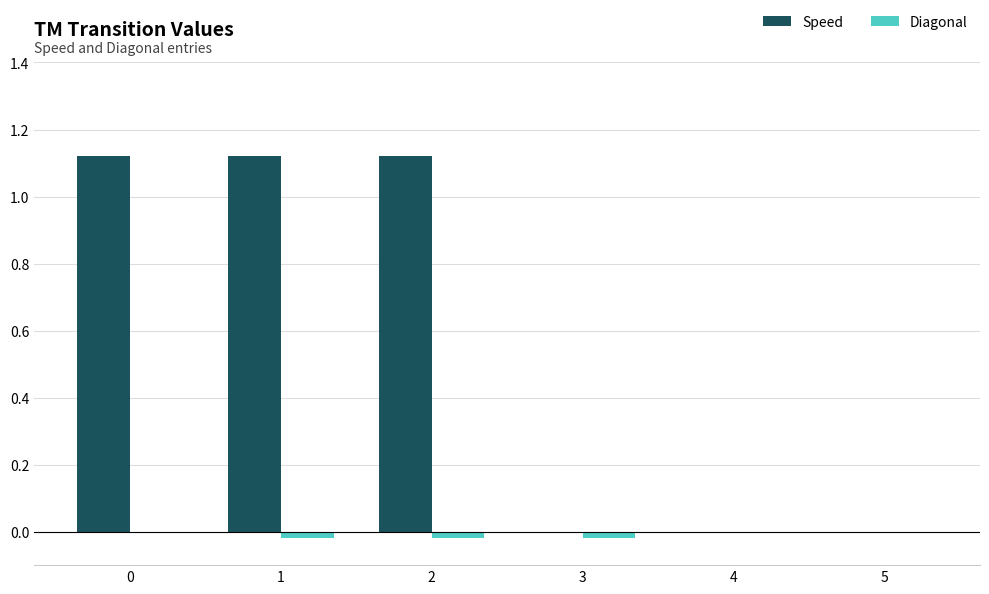

What is the sum of all Speed values?

3.4